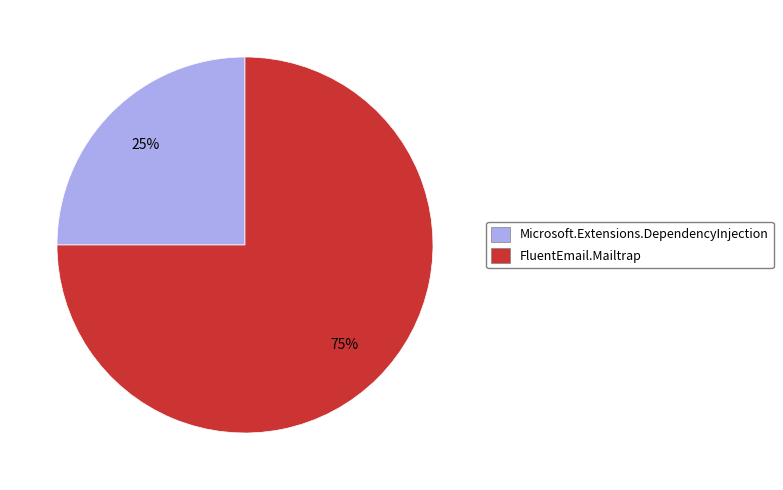

Which category has the biggest portion of the pie?

FluentEmail.Mailtrap